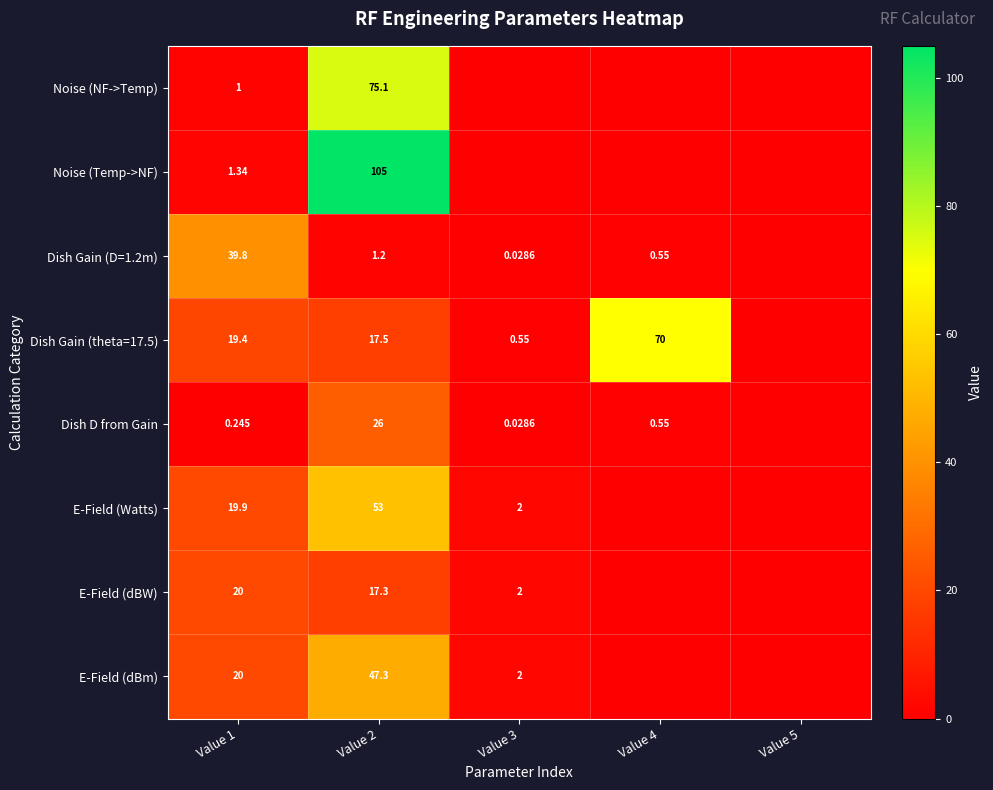

At how many categories does at least one series exceed 3?

3